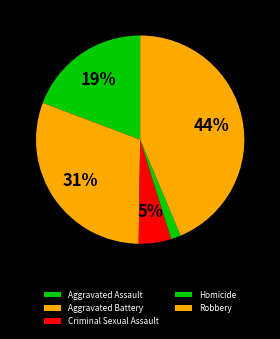

To the nearest percent, what portion does Criminal Sexual Assault represent?

5%